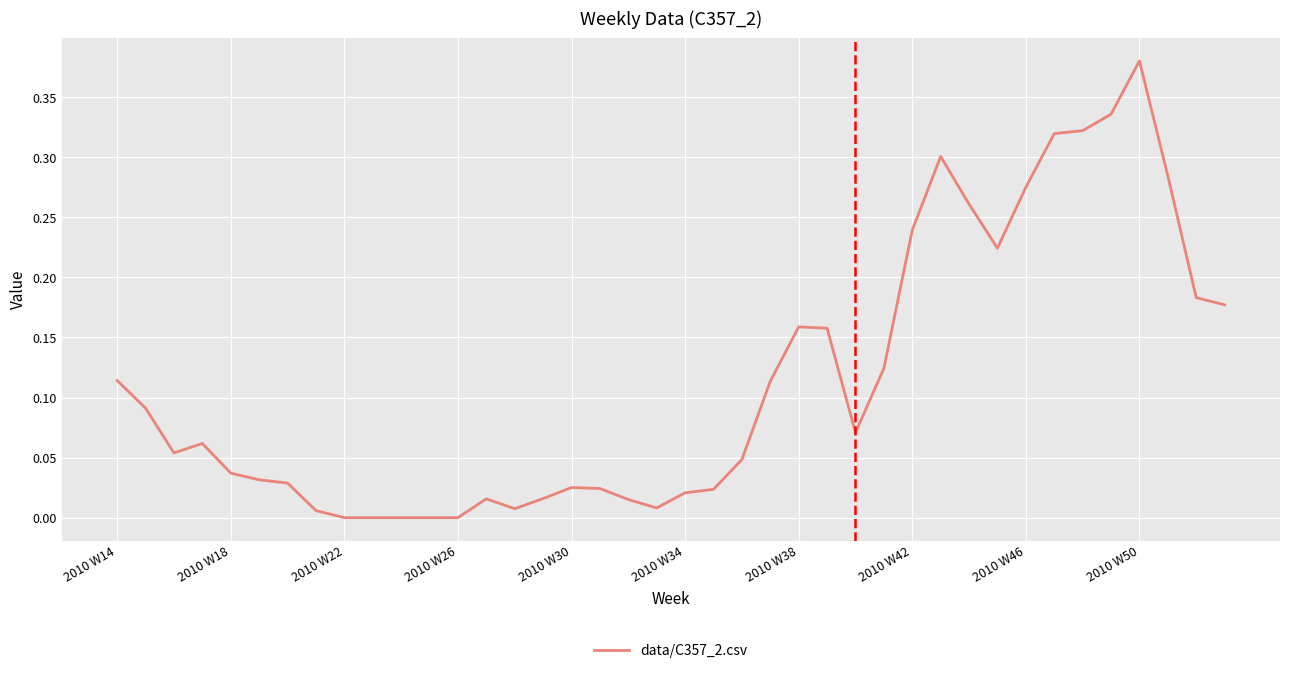

At which category does the chart reach its peak across all series?

2010 W50